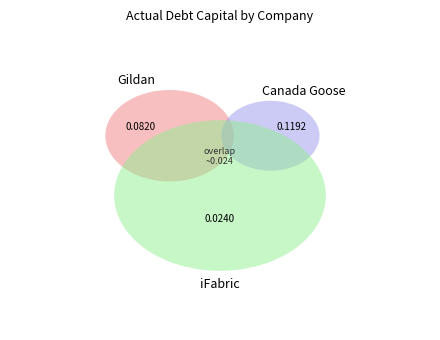

The iFabric Corp. (TSX:IFA) slice represents 11% of the pie. True or false?

True